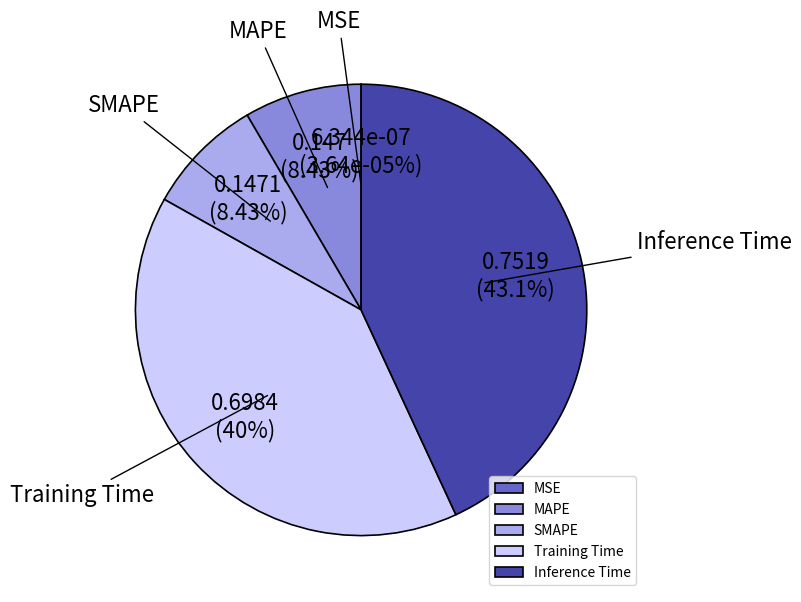

Which category has the smallest portion of the pie?

MSE